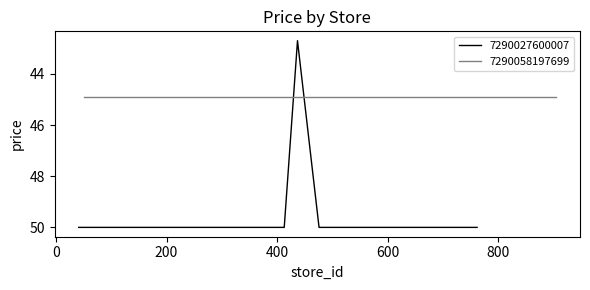

What is the minimum value shown in the chart?

42.7